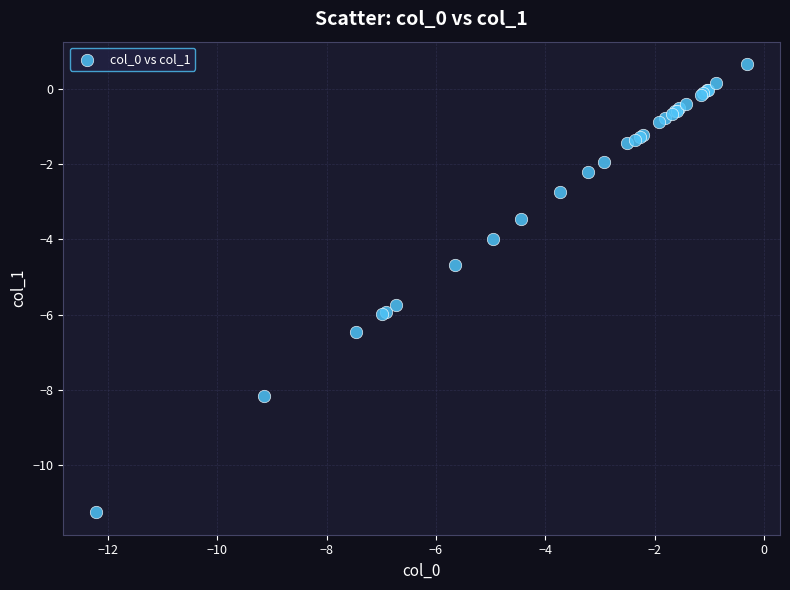

What Y value in the scatter plot is closest to -5?

-4.7